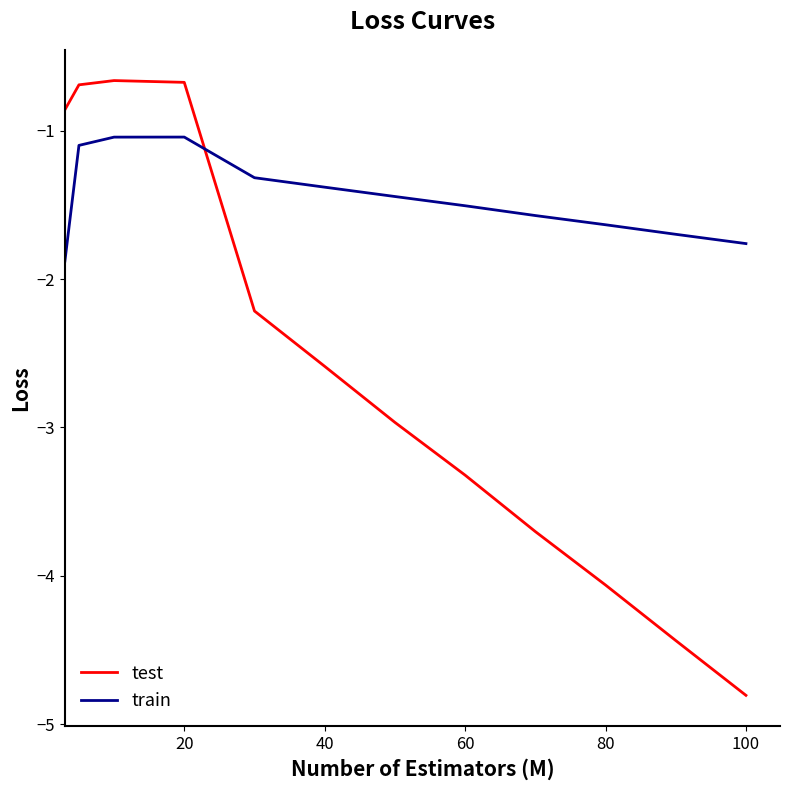

At how many categories does at least one series exceed -1?

4